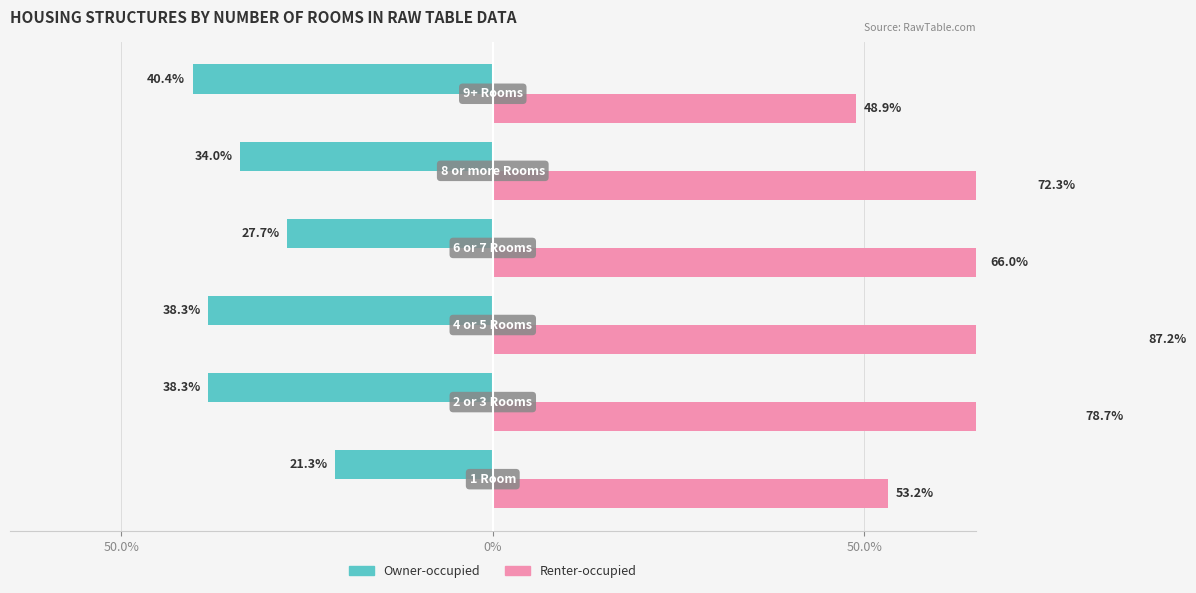

List the series in order of their overall mean, lowest first.

Owner-occupied, Renter-occupied